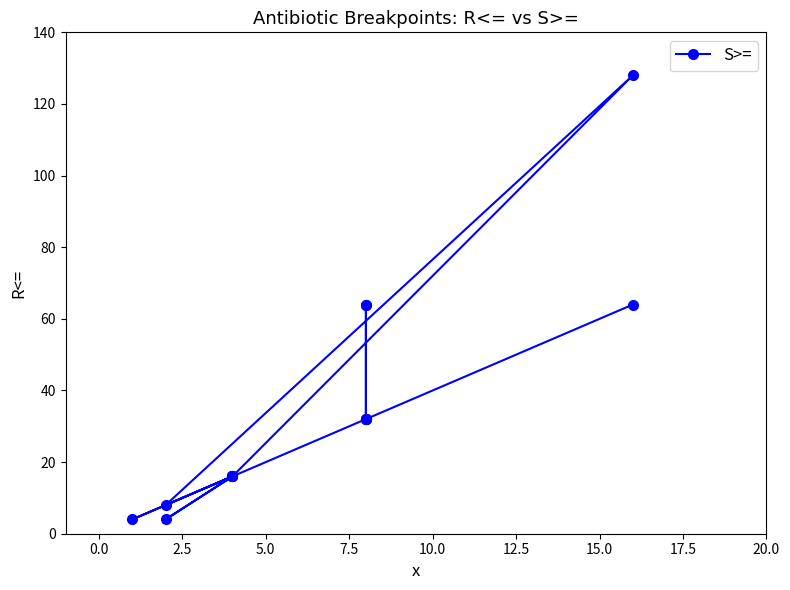

How many lines are shown in the chart?

1